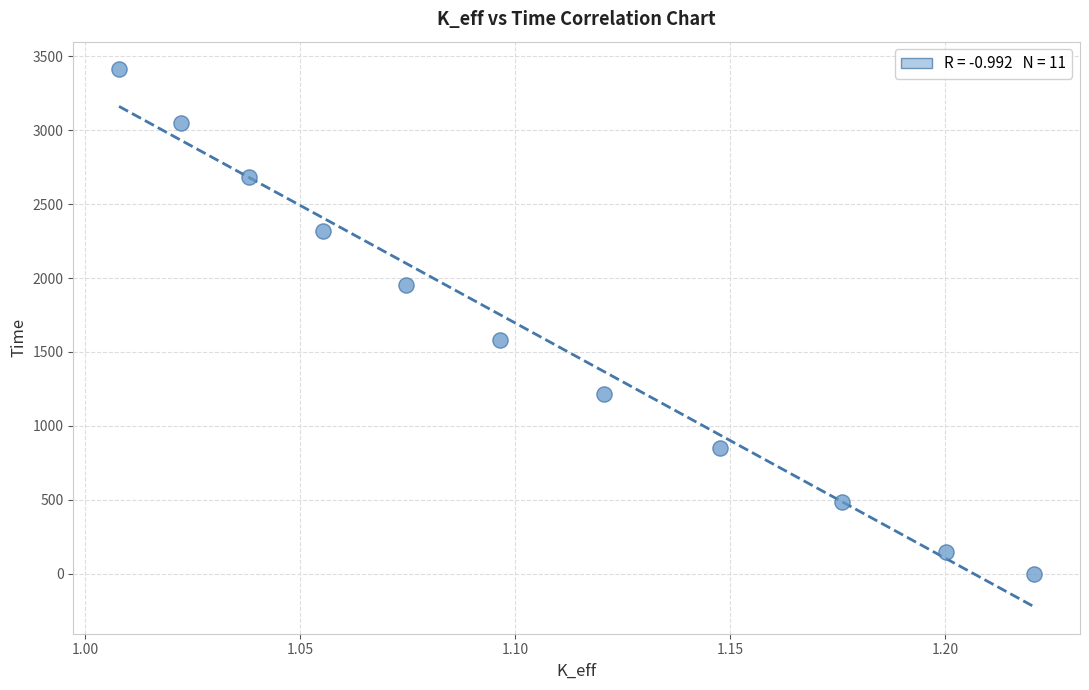

What Y value in the scatter plot is closest to 1708?

1583.3